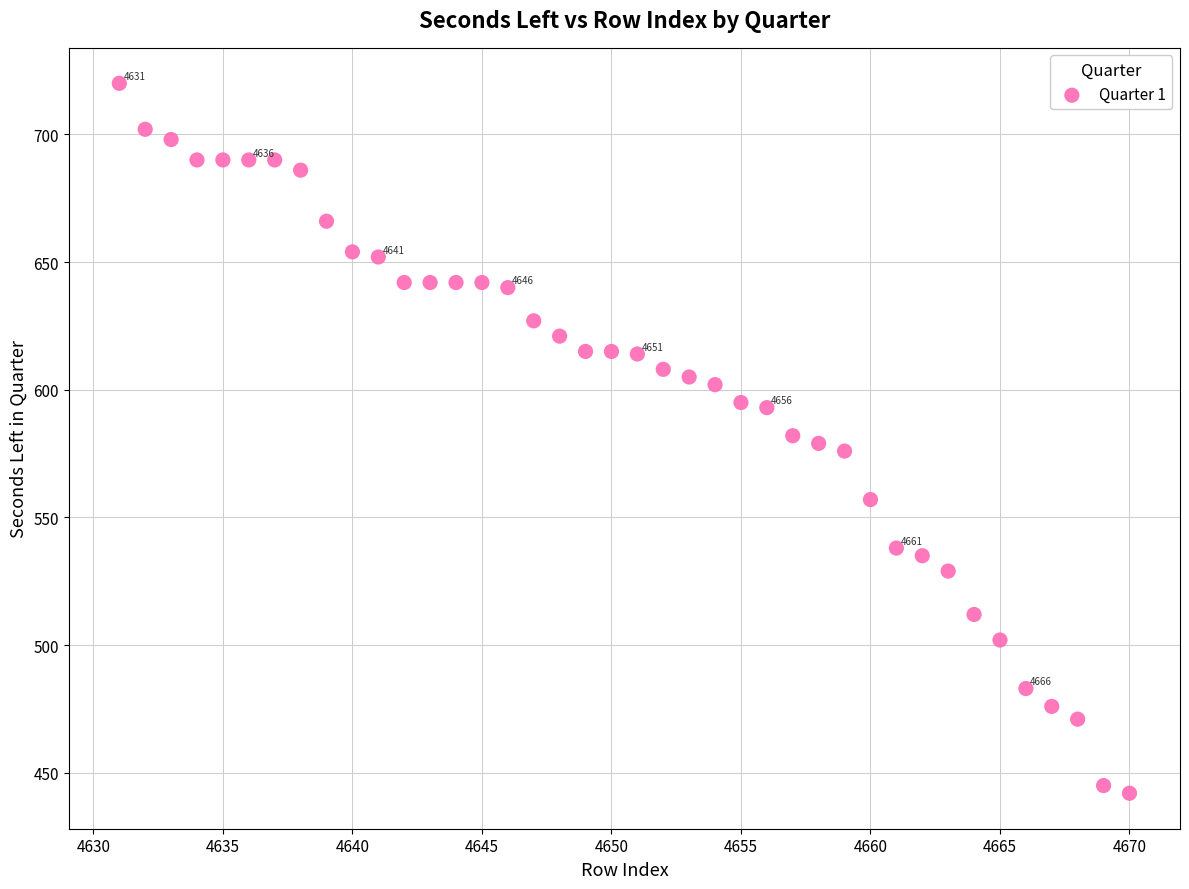

What is the range of X values (max minus min)?

39